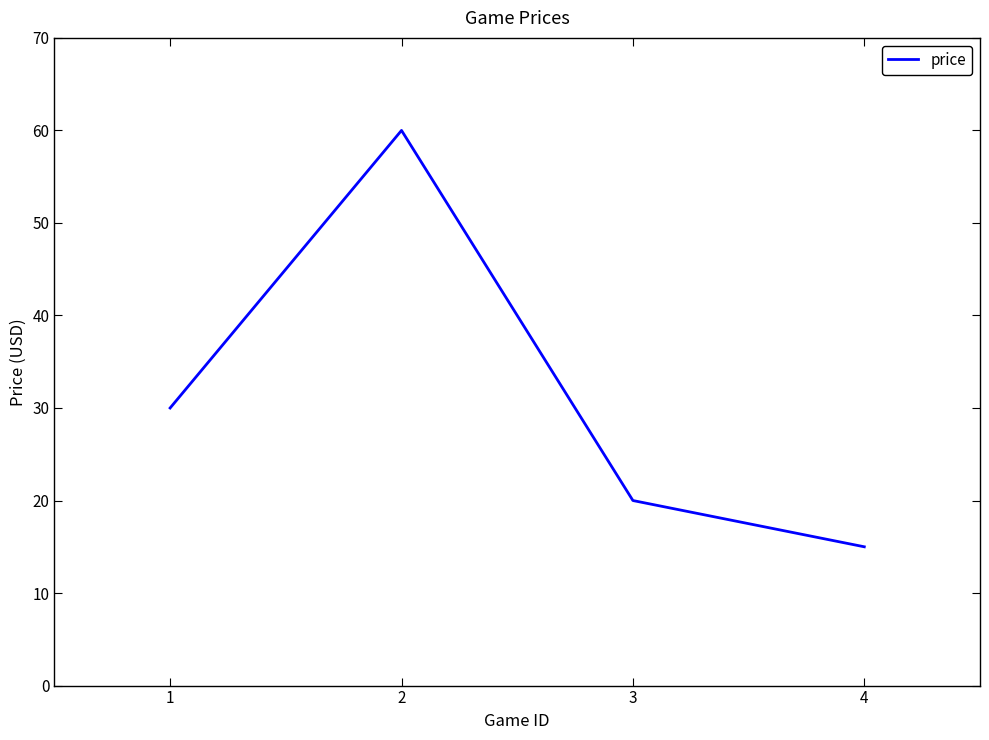

List the labels in order of value, largest first.

2, 1, 3, 4